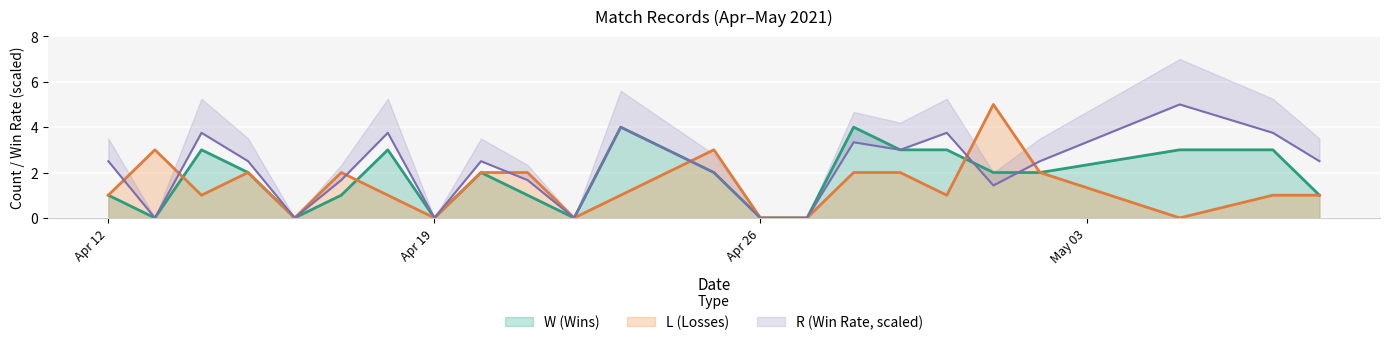

Which series changed the most between 2021/4/16 and 2021/4/22?

W